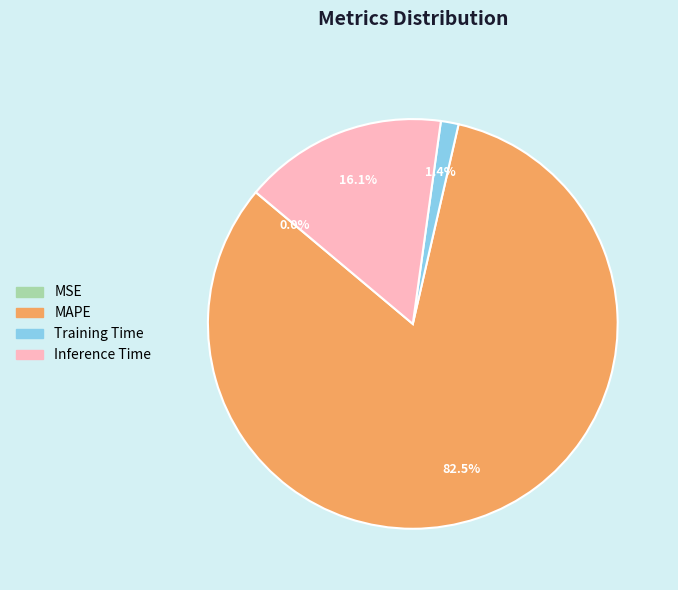

Is there any slice that represents more than half of the pie?

Yes